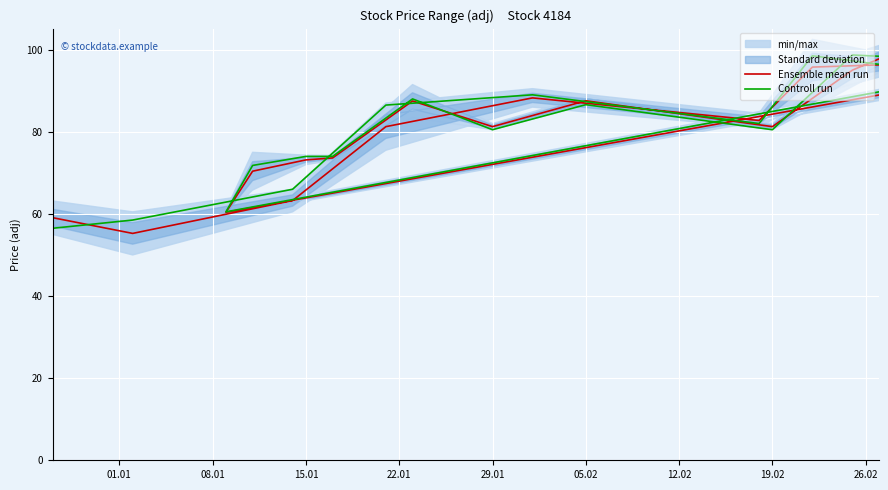

What is the minimum value for Ensemble mean run?

55.2